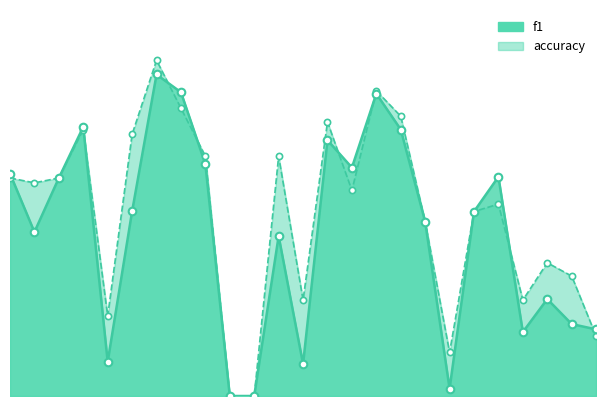

Which series has the largest total across all categories?

accuracy